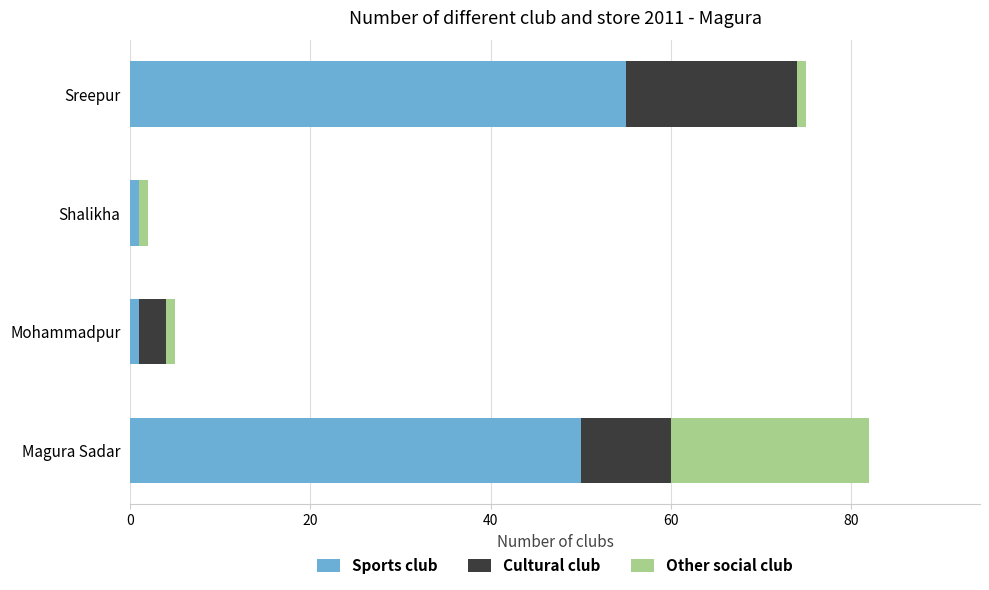

Count the number of data series in this chart.

3